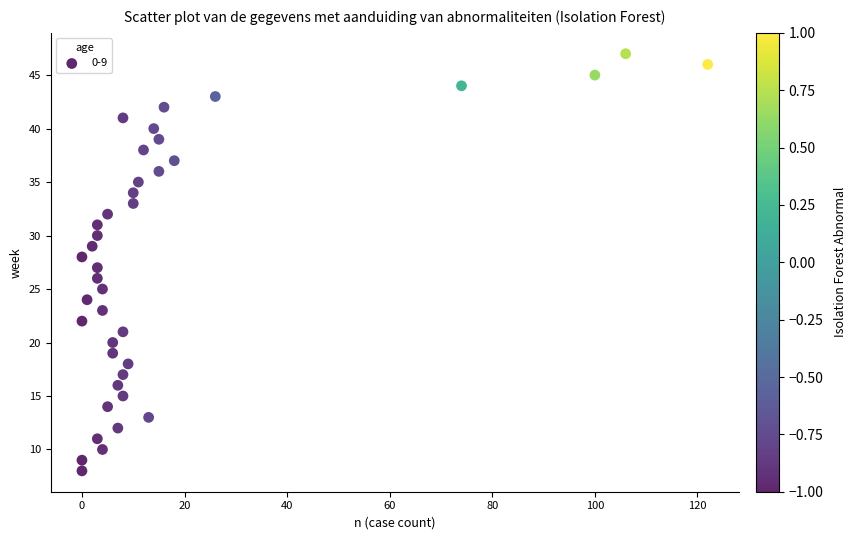

What is the range of X values (max minus min)?

122